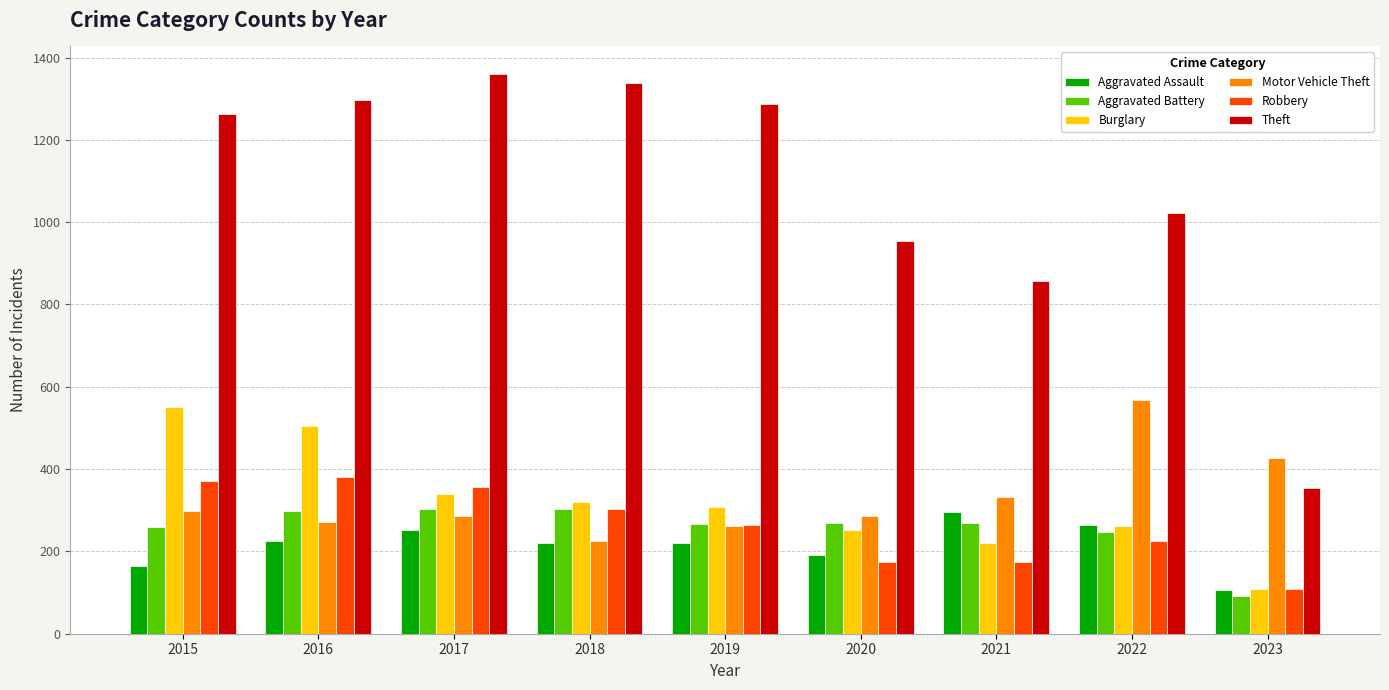

What is the average value of the Robbery series?

262